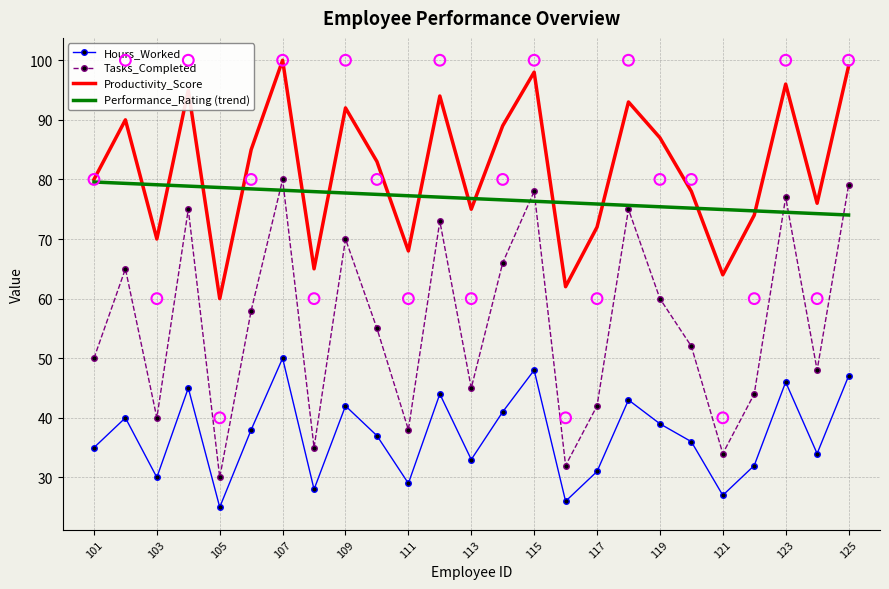

What are all the series names shown in the legend?

Hours_Worked, Tasks_Completed, Productivity_Score, Performance_Rating (trend)